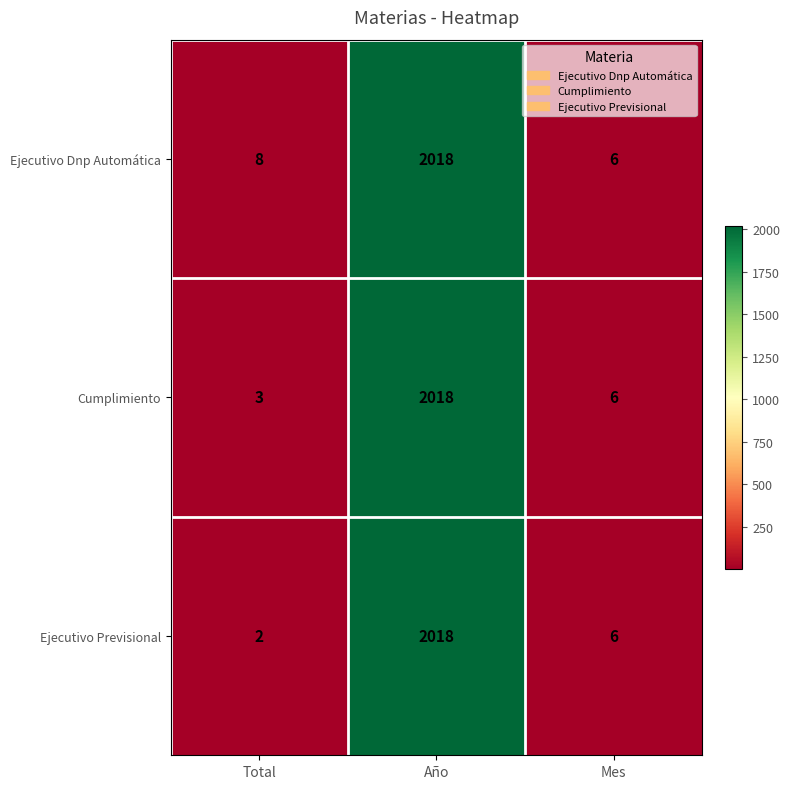

Which series changed the most between Total and Mes?

Ejecutivo Previsional